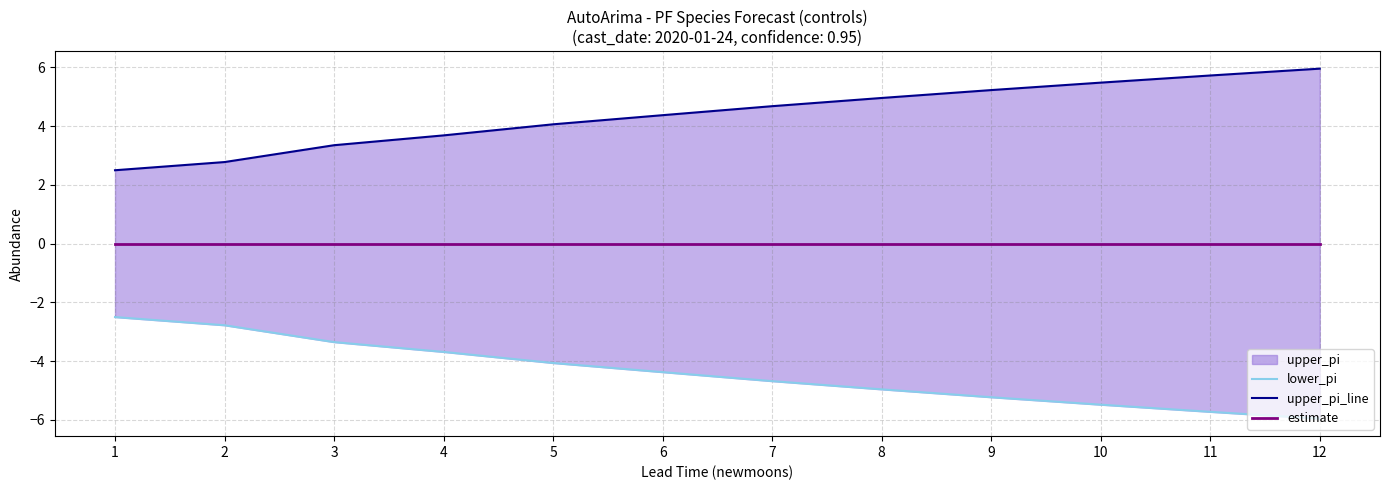

What are all the series names shown in the legend?

lower_pi, upper_pi_line, estimate